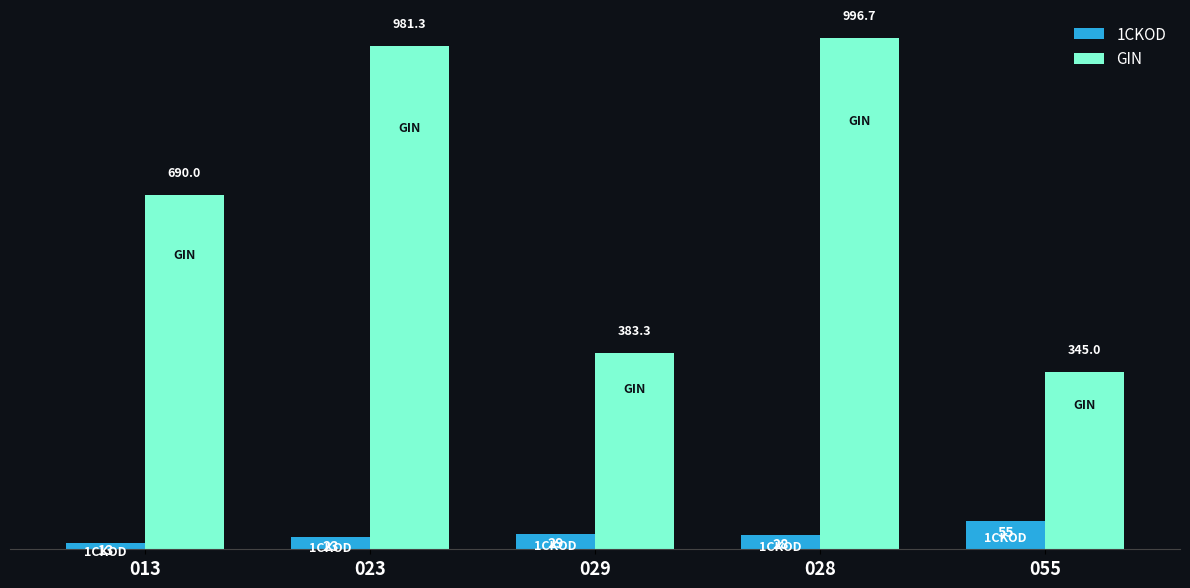

Which category has the highest value in the 1CKOD series?

055